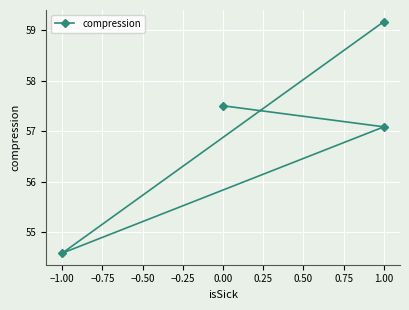

What is the value of the 3rd point from the left?

54.6